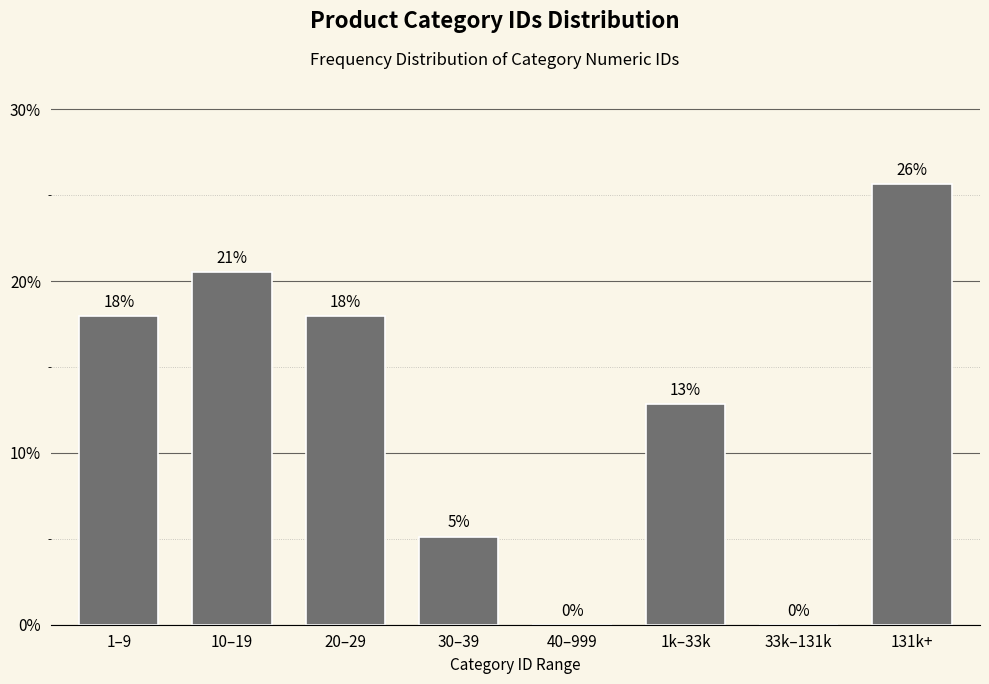

Which has a higher value, 131k+ or 1k–33k?

131k+